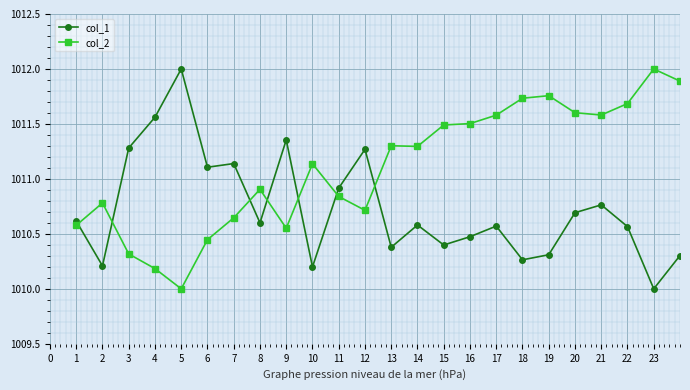

After their last crossing, which series has the higher values: col_2 or col_1?

col_2